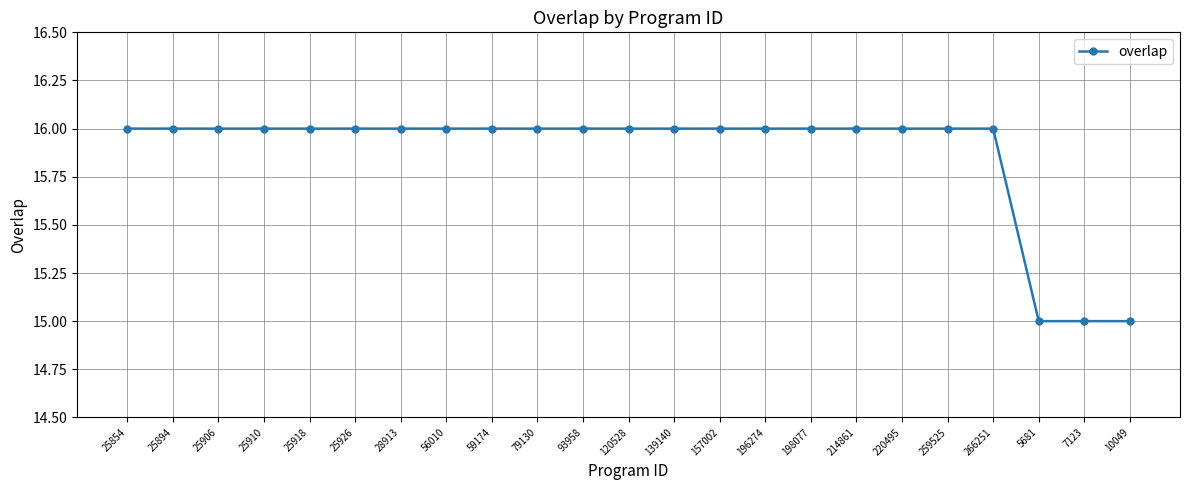

What is the label of the 1st point from the right?

10049